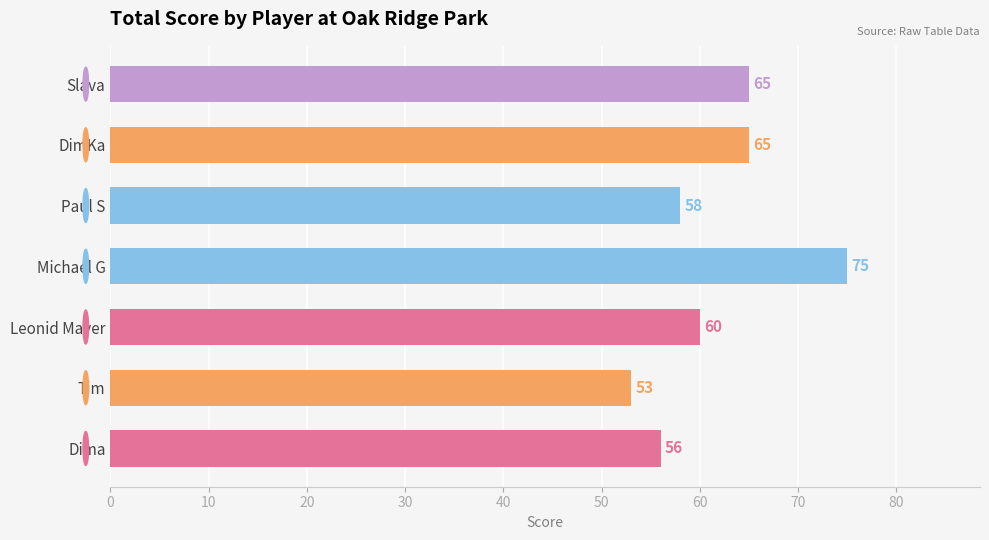

What is the minimum value shown in the chart?

53